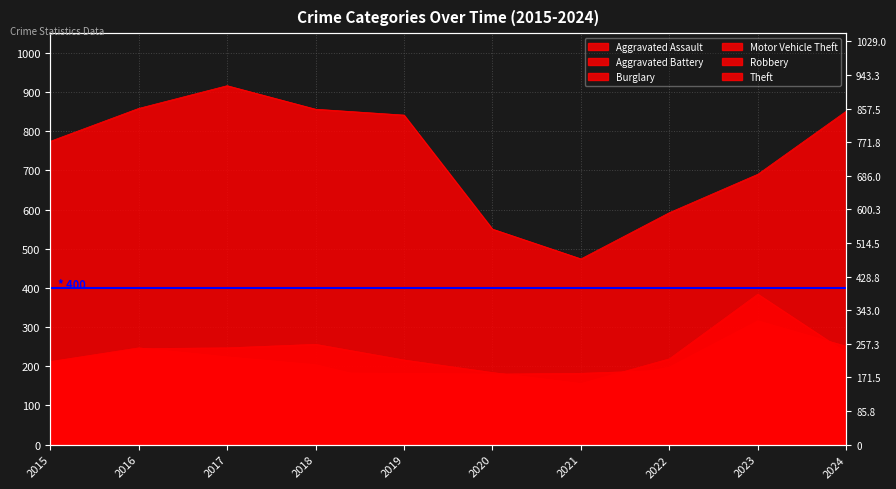

True or false: Theft and Motor Vehicle Theft intersect in this chart.

False